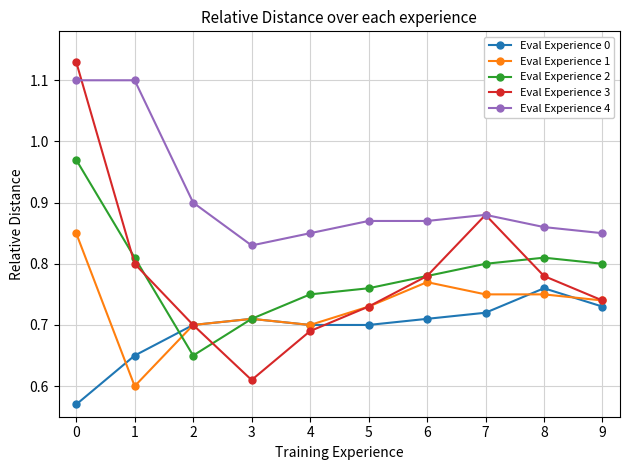

Which series has the largest range (max minus min)?

Eval Experience 3